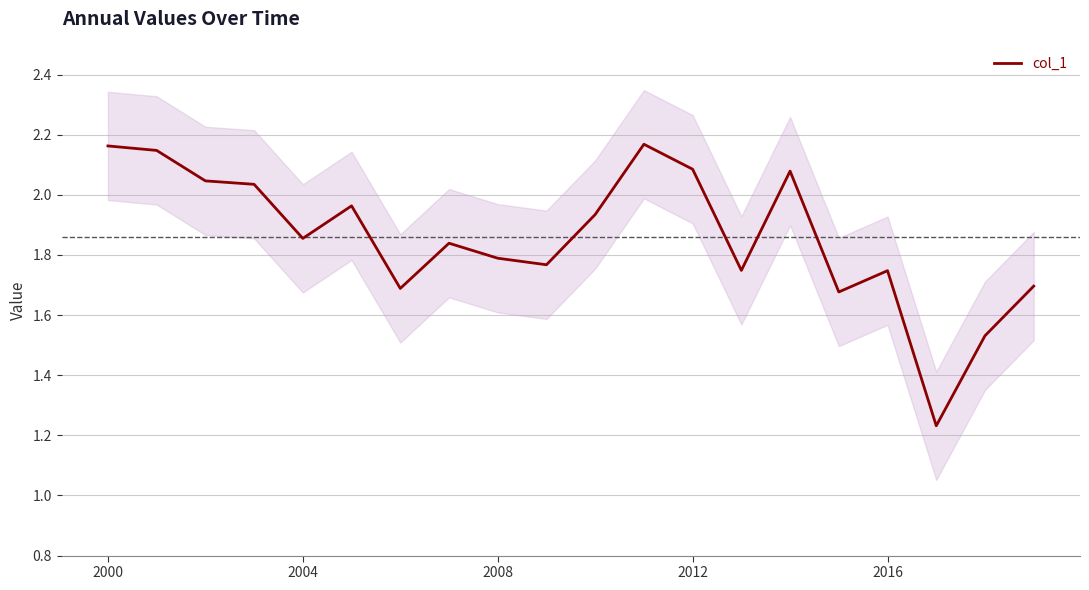

What position from the right is 13?

7